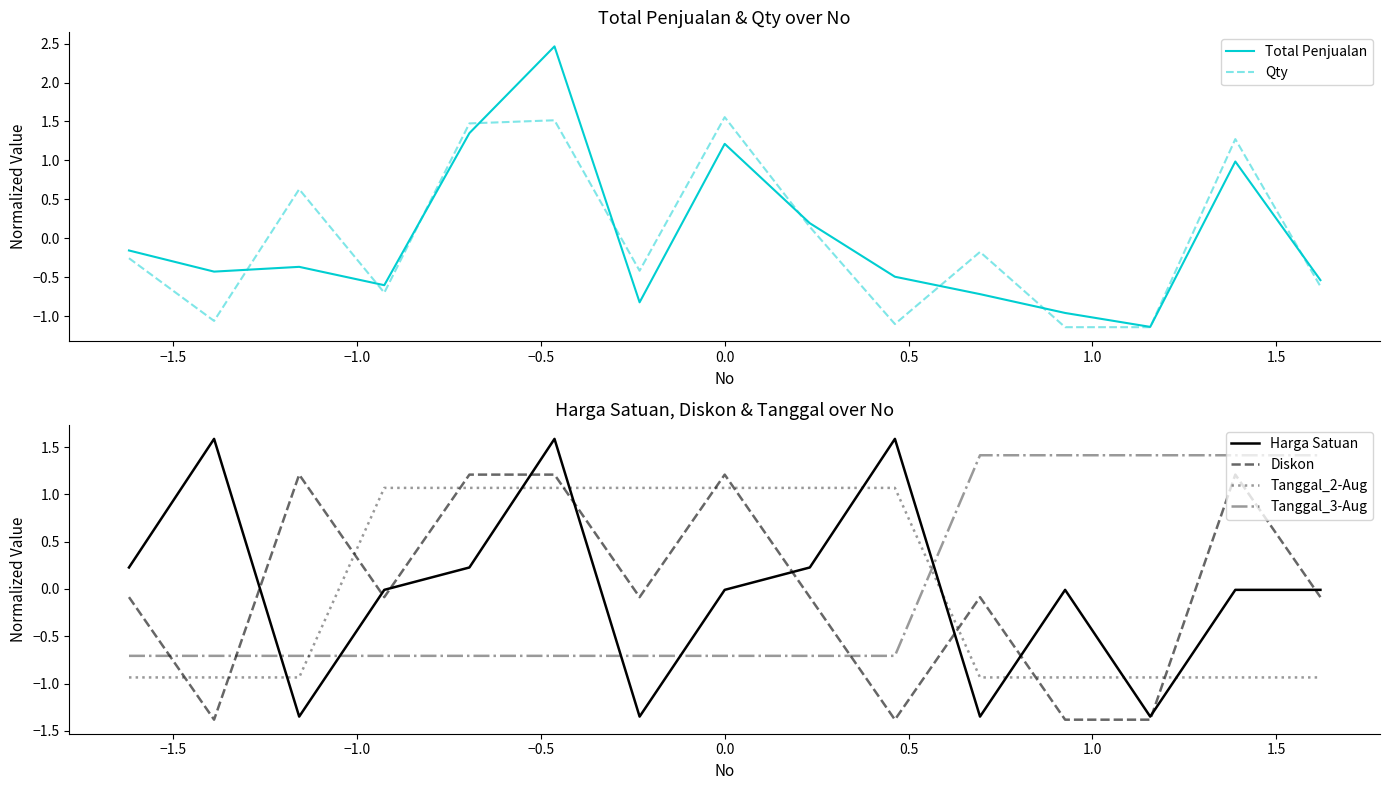

How many categories are shown in the chart?

15